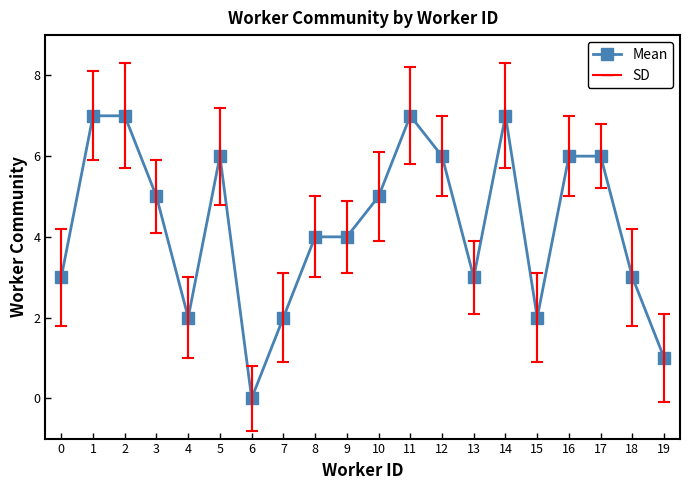

What is the change in value from 6 to 17?

+6